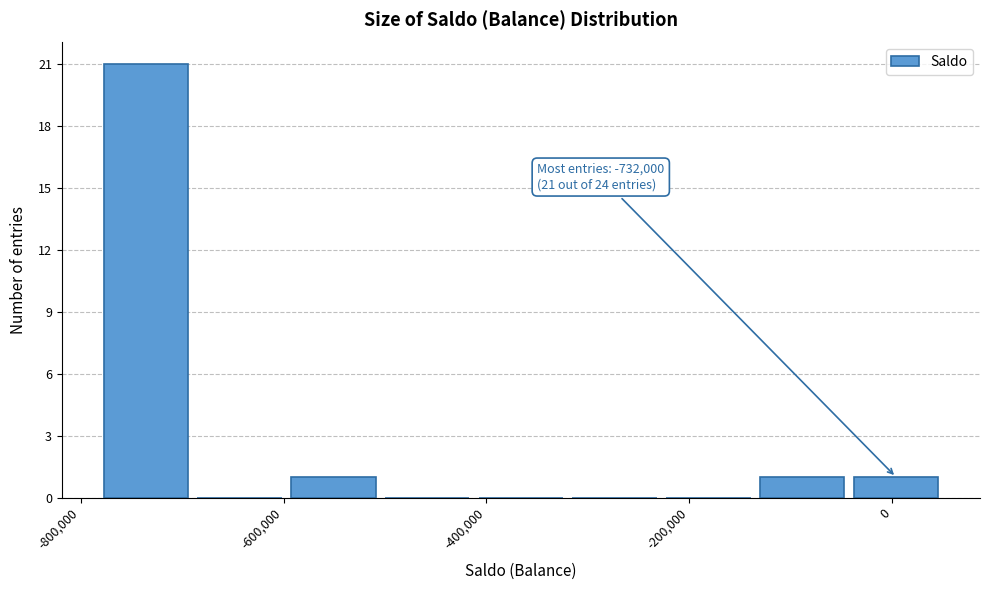

Over which range of the x-axis is the bar tallest?

-780000 to -680000